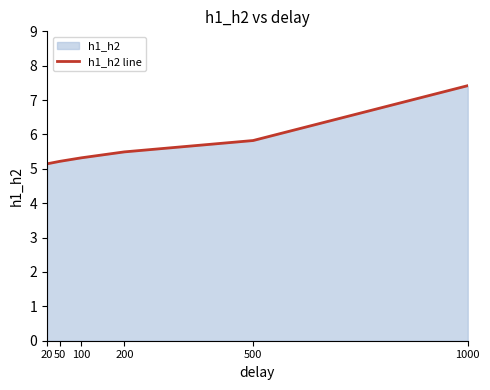

What is the maximum value shown in the chart?

7.4